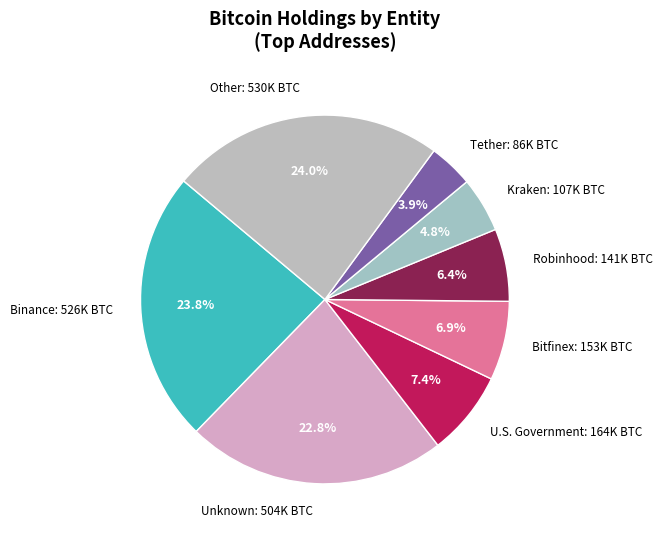

What is the smallest slice in the pie chart?

Tether: 86K BTC